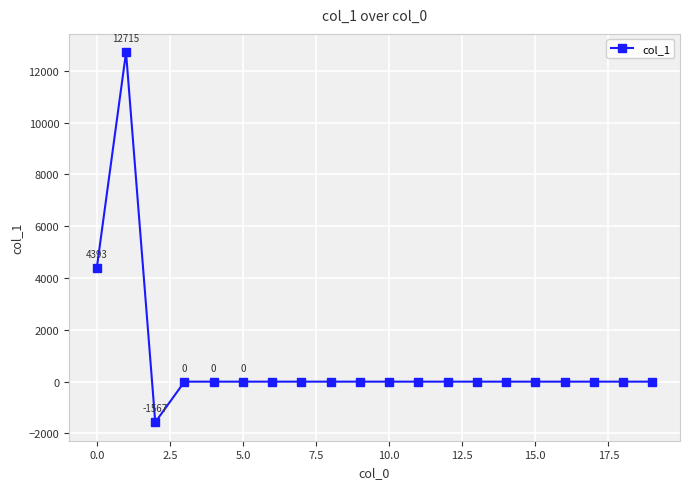

What is the greatest value displayed?

12715.3